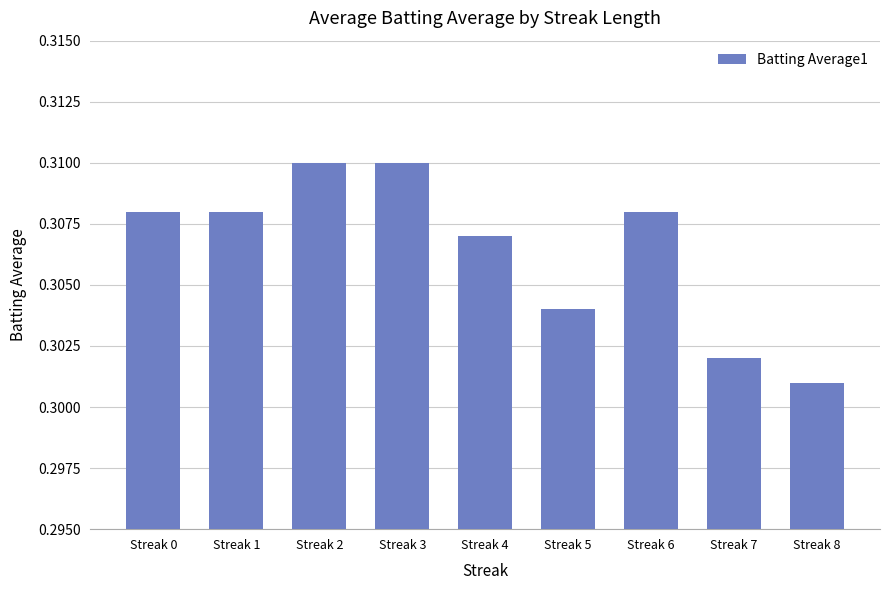

True or false: the data shows 0.5 at Streak 1.

False